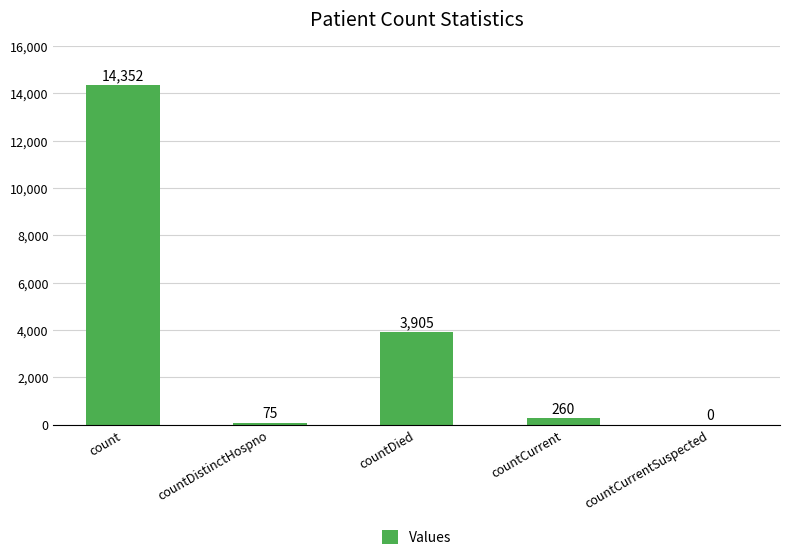

What is the average value?

3718